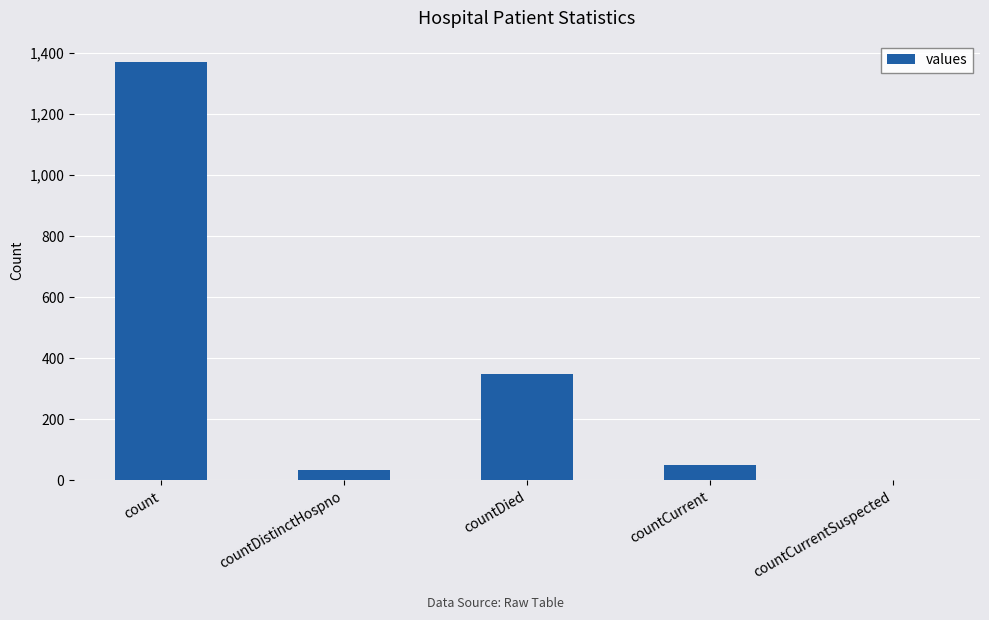

What is the average value?

361